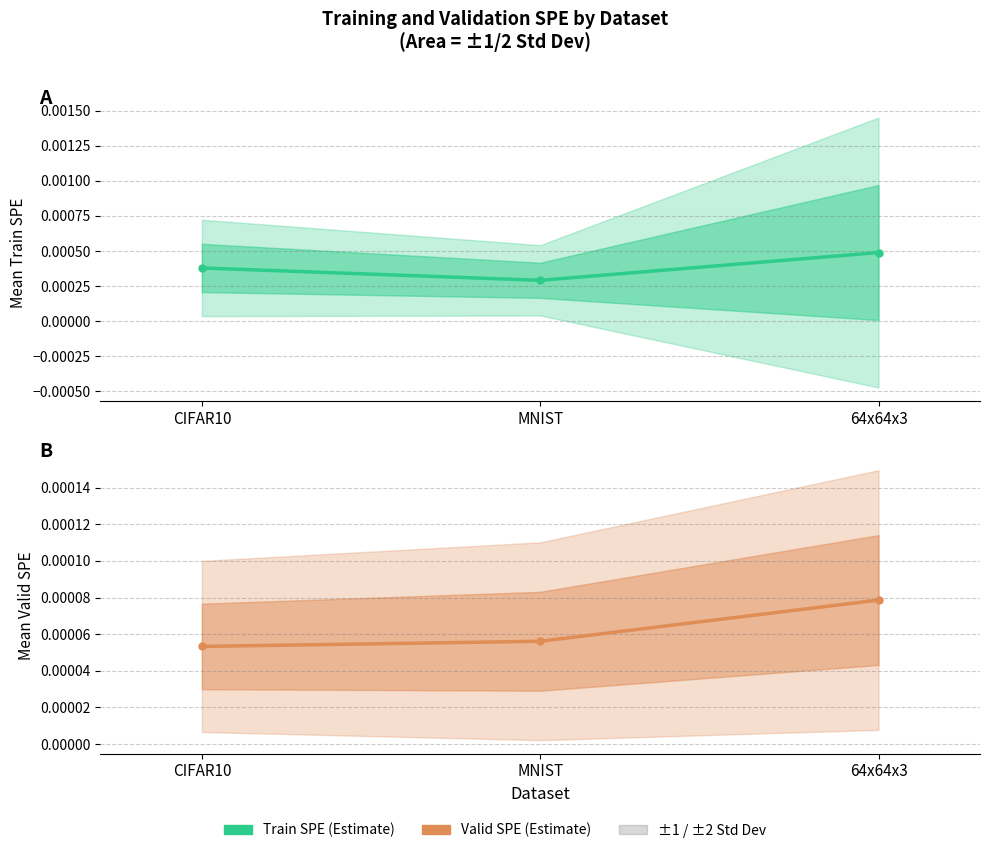

The chart shows a value of 0.0 at MNIST. True or false?

True